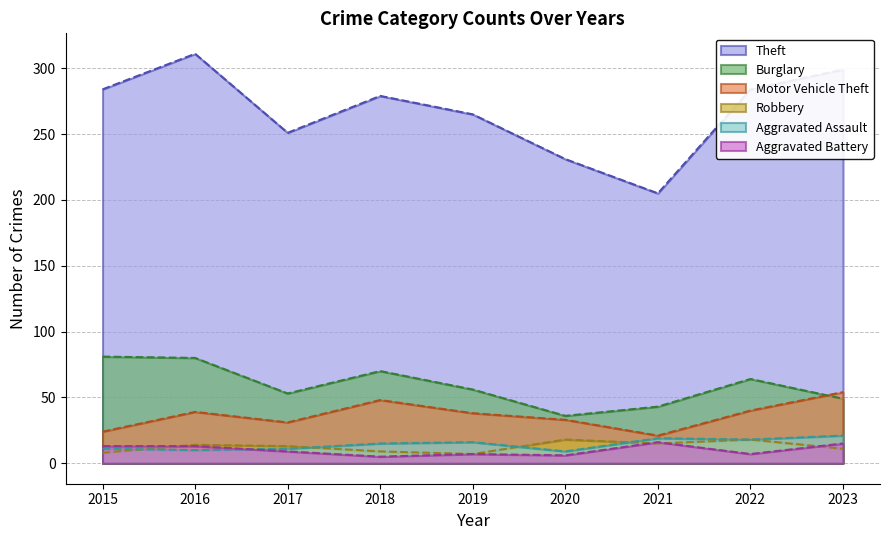

How many lines are shown in the chart?

6